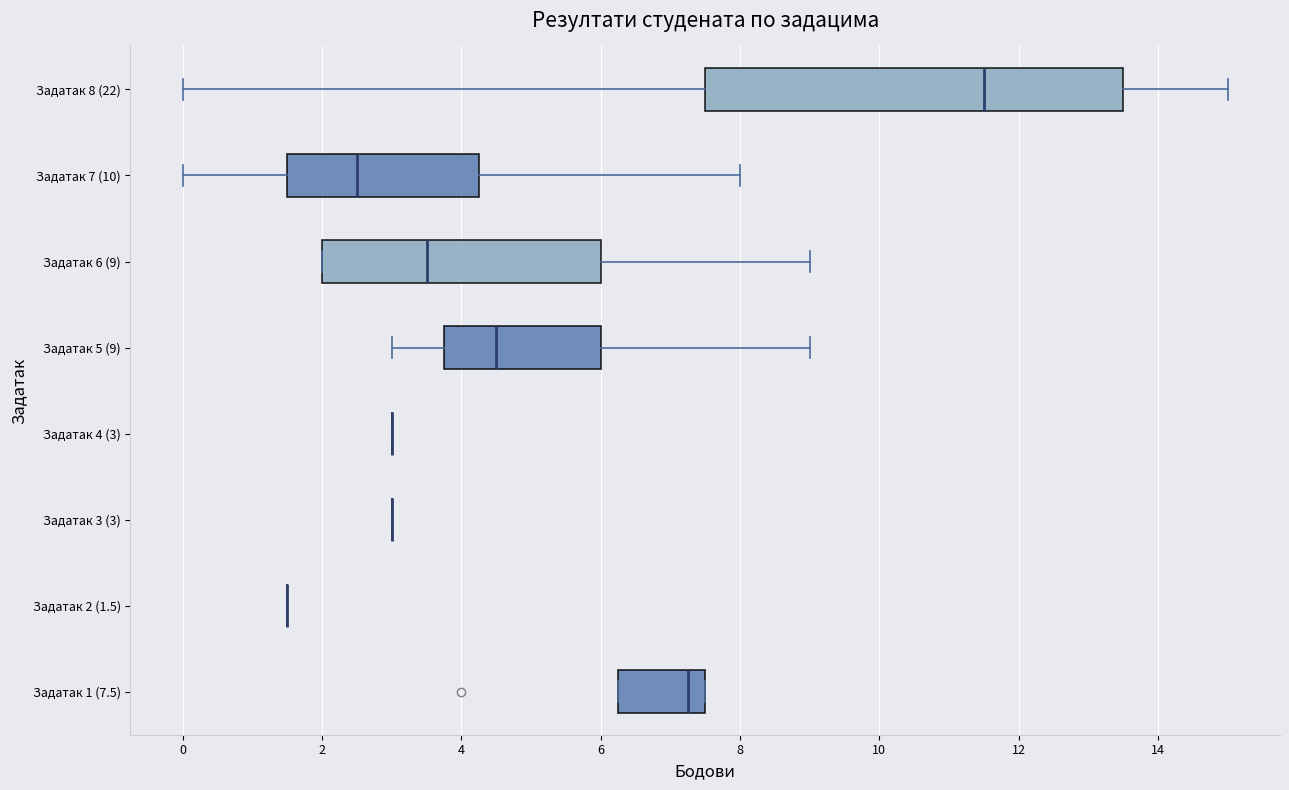

Reading bottom to top, read every box against the x-axis: the position of its median line, the range the box covers, and the ends of its whiskers. The values are not printed on the chart, so give them approximately, as read against the axis.

Задатак 1 (7.5): median 7.2, box 6.2 to 7.6, whiskers 6.2 to 7.6
Задатак 2 (1.5): box collapsed to a line at 1.6, whiskers 1.6 to 1.6
Задатак 3 (3): box collapsed to a line at 3.0, whiskers 3.0 to 3.0
Задатак 4 (3): box collapsed to a line at 3.0, whiskers 3.0 to 3.0
Задатак 5 (9): median 4.6, box 3.8 to 6.0, whiskers 3.0 to 9.0
Задатак 6 (9): median 3.6, box 2.0 to 6.0, whiskers 2.0 to 9.0
Задатак 7 (10): median 2.6, box 1.6 to 4.2, whiskers 0.0 to 8.0
Задатак 8 (22): median 11.6, box 7.6 to 13.6, whiskers 0.0 to 15.0